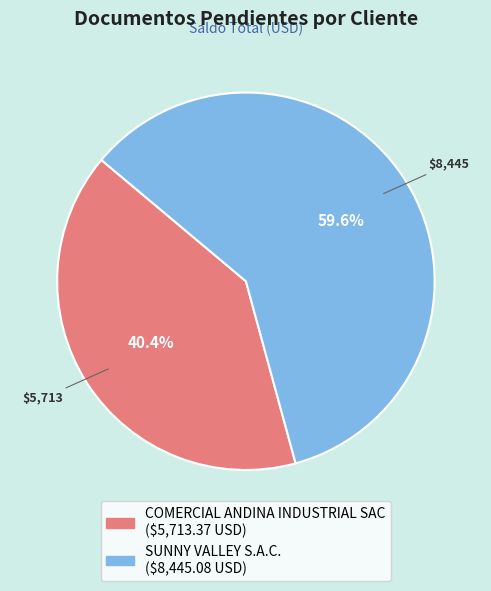

True or false: COMERCIAL ANDINA INDUSTRIAL SAC accounts for 46% of the total.

False